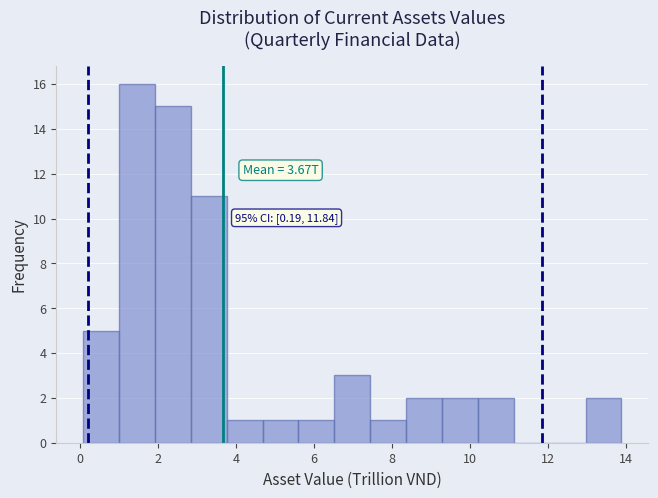

Which range on the x-axis has the tallest bar?

1.0 to 2.0